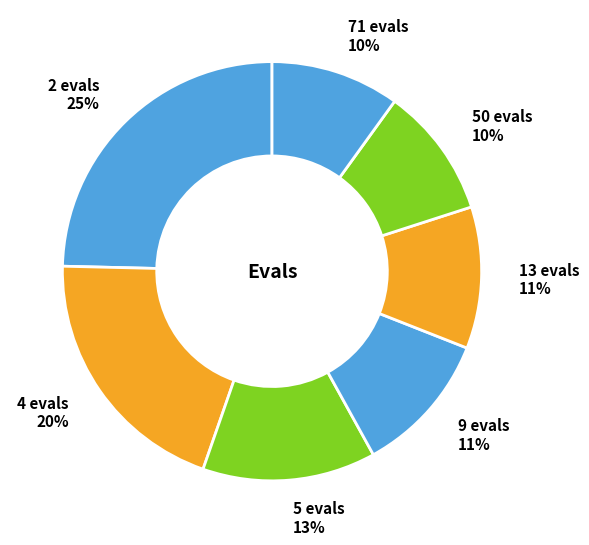

To the nearest percent, what percentage of the pie is 5 evals?

13%